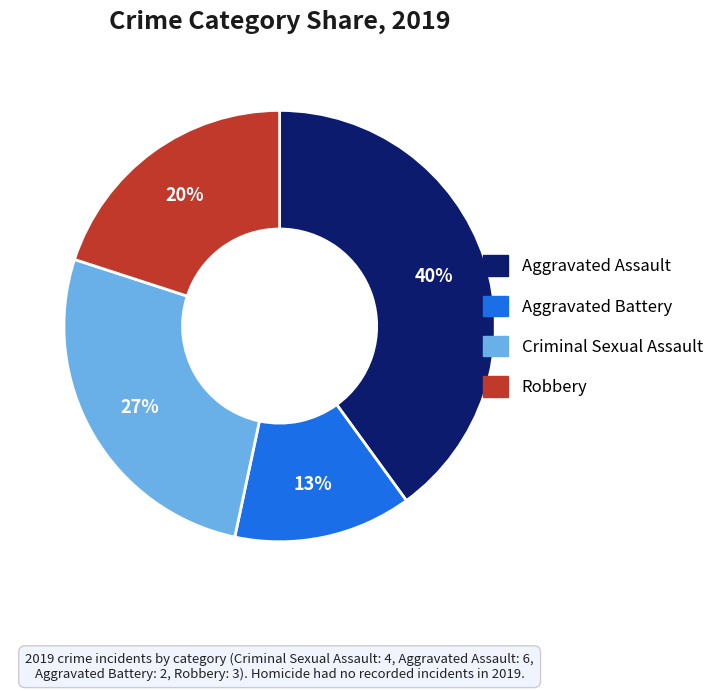

To the nearest percent, what is the difference between the largest and smallest slice percentages?

27%